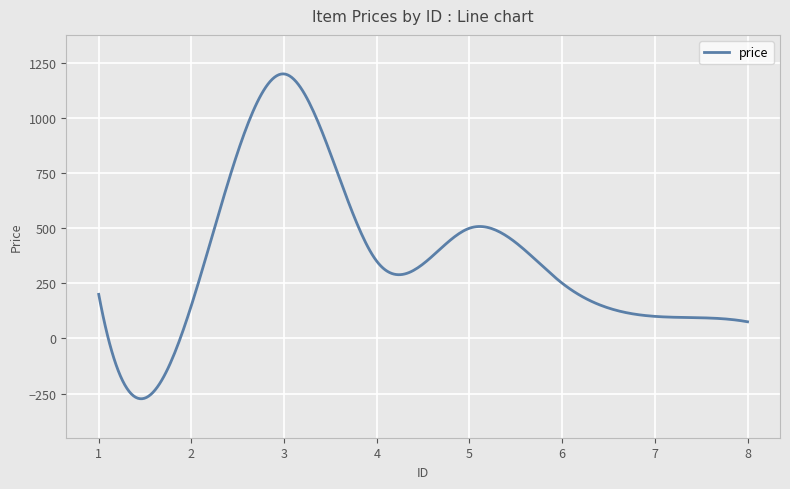

What is the difference between the maximum and minimum values?

1473.9